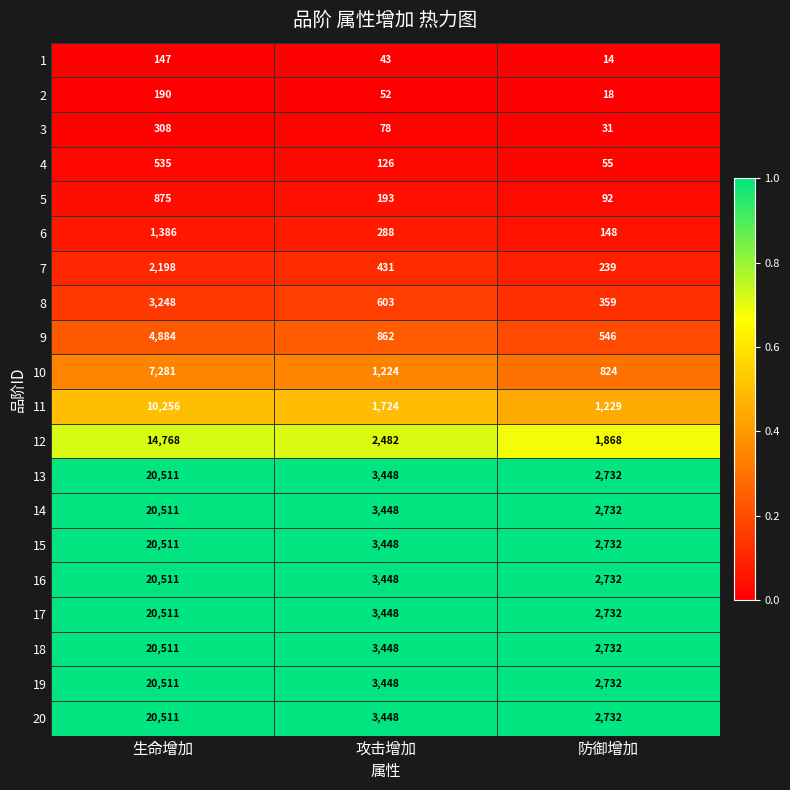

List the labels in order of 18 value, largest first.

生命增加, 攻击增加, 防御增加